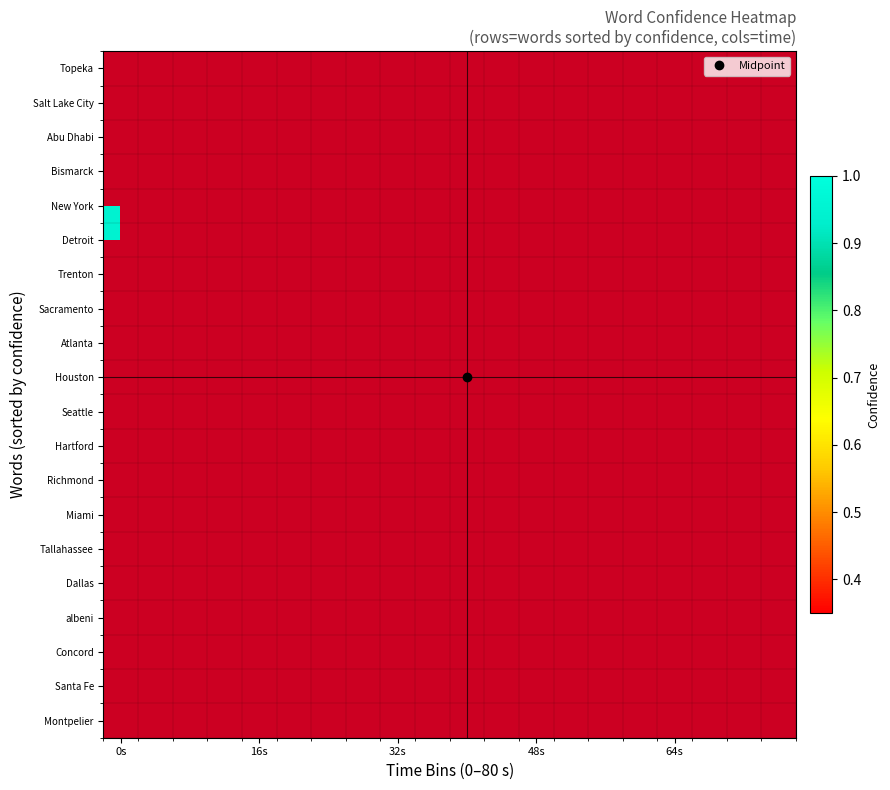

List the series in order of their overall mean, lowest first.

Montpelier, Santa Fe, Concord, albeni, Dallas, Tallahassee, Miami, Richmond, Hartford, Seattle, Houston, Atlanta, Sacramento, Trenton, Detroit, New York, Bismarck, Abu Dhabi, Salt Lake City, Topeka